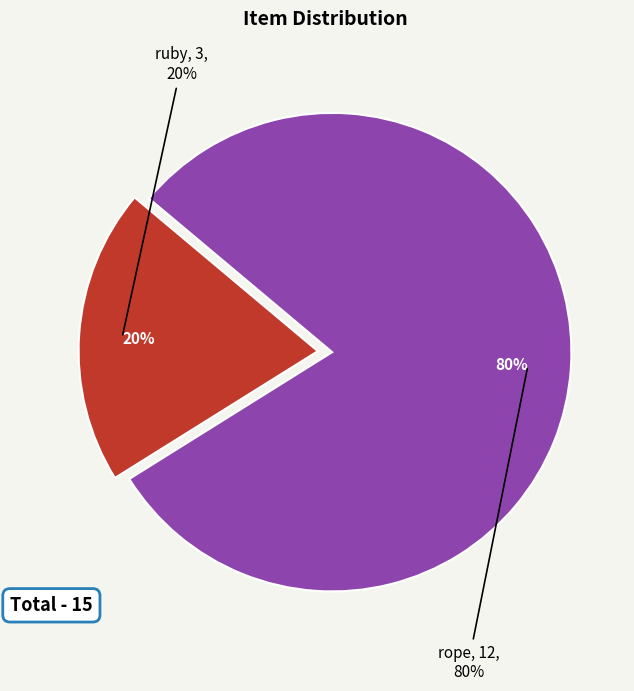

Does any single category account for the majority?

Yes